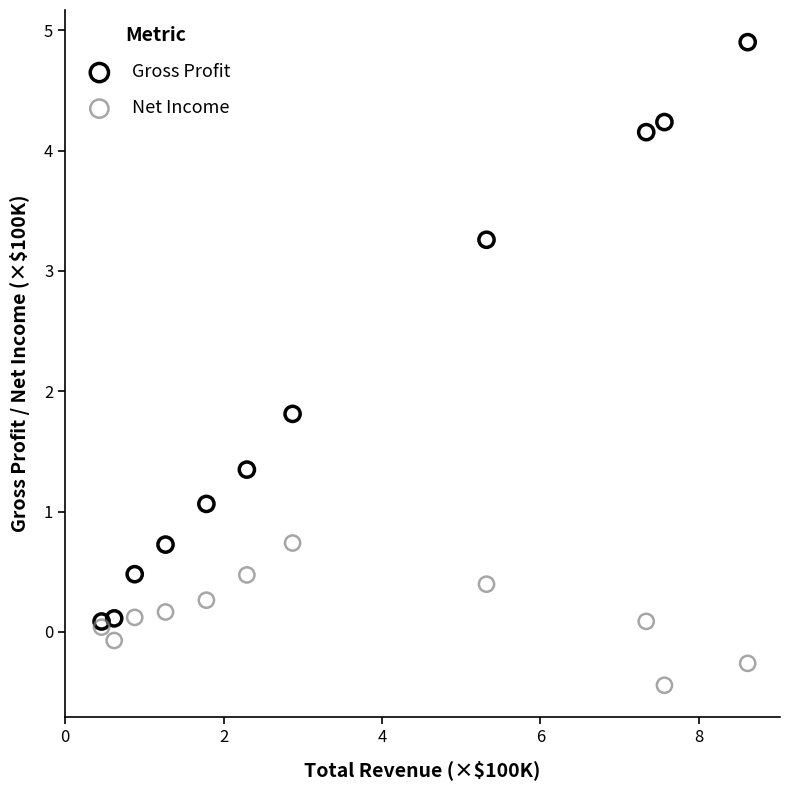

In the Gross Profit series, what Y value is closest to 2?

1.8